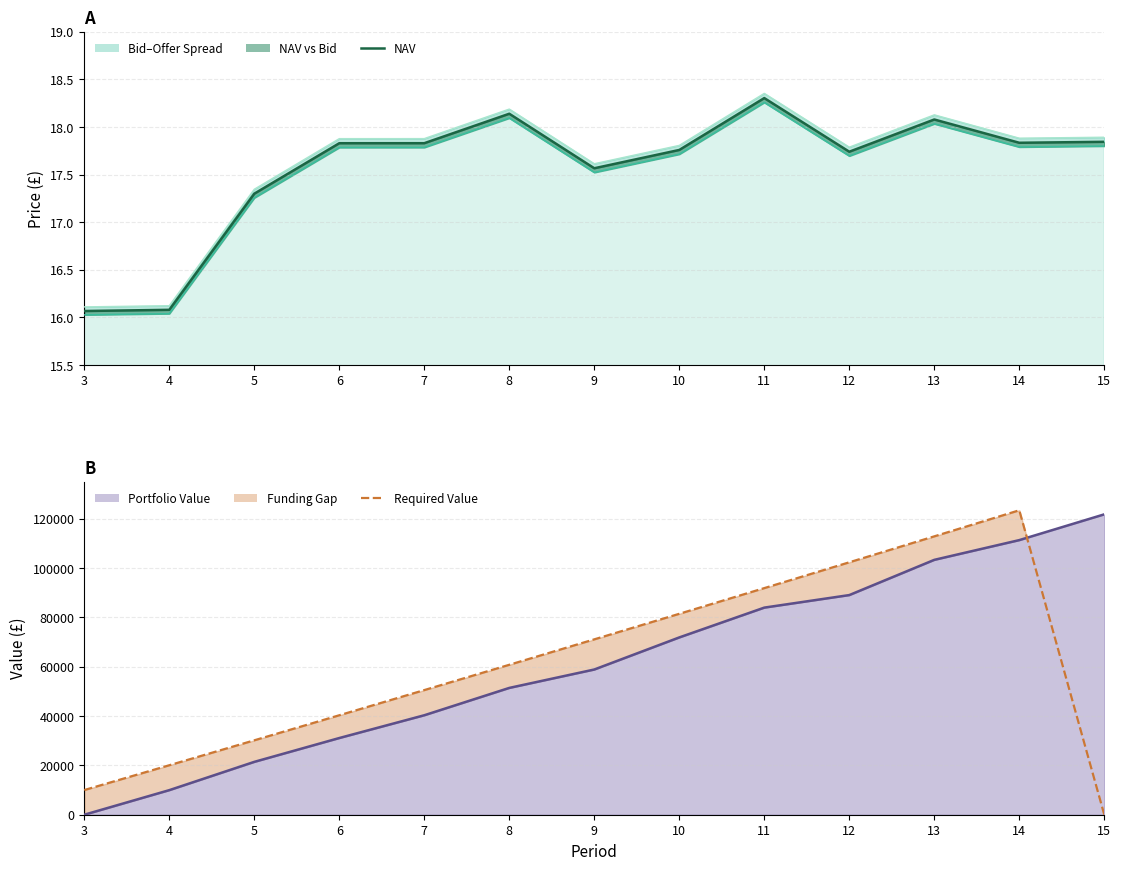

Reading left to right, what are all the values shown in this chart?

NAV: 3=16.1	4=16.1	5=17.3	6=17.8	7=17.8	8=18.1	9=17.6	10=17.8	11=18.3	12=17.7	13=18.1	14=17.8	15=17.8
Bid Price: 3=16.0	4=16.0	5=17.3	6=17.8	7=17.8	8=18.1	9=17.5	10=17.7	11=18.3	12=17.7	13=18.0	14=17.8	15=17.8
Offer Price: 3=16.1	4=16.1	5=17.3	6=17.9	7=17.9	8=18.2	9=17.6	10=17.8	11=18.4	12=17.8	13=18.1	14=17.9	15=17.9
Portfolio Value: 3=0.0	4=9956.0	5=21414.1	6=31074.4	7=40301.7	8=51378.8	9=58836.6	10=71837.0	11=83912.1	12=88994.2	13=103265.6	14=111266.1	15=121704.8
Required Value: 3=10000.0	4=20050.0	5=30150.2	6=40301.0	7=50502.5	8=60755.0	9=71058.8	10=81414.1	11=91821.2	12=102280.3	13=112791.7	14=123355.6	15=0.0